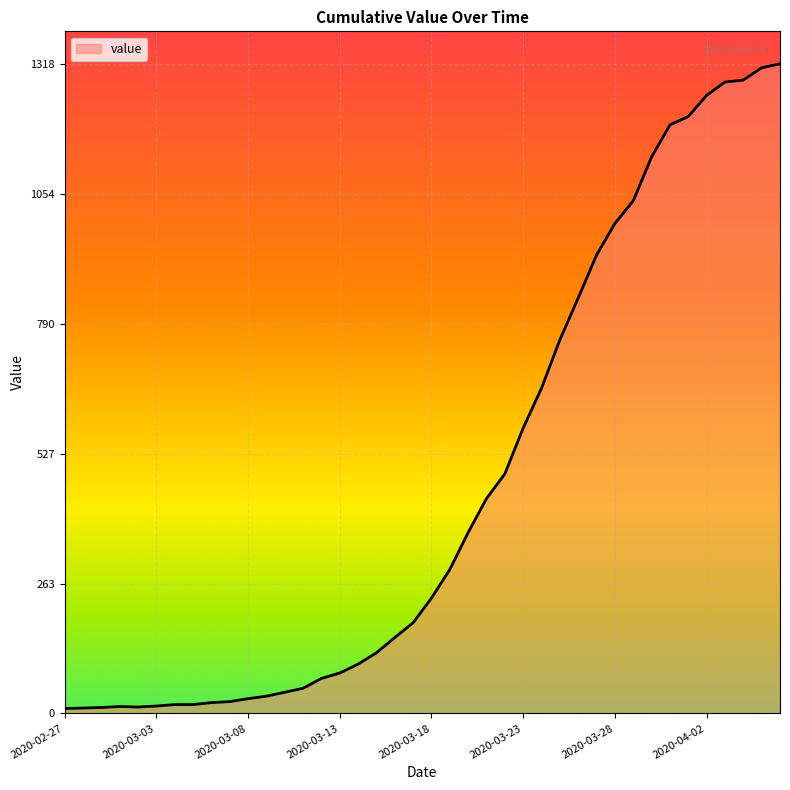

What is the greatest value displayed?

1318